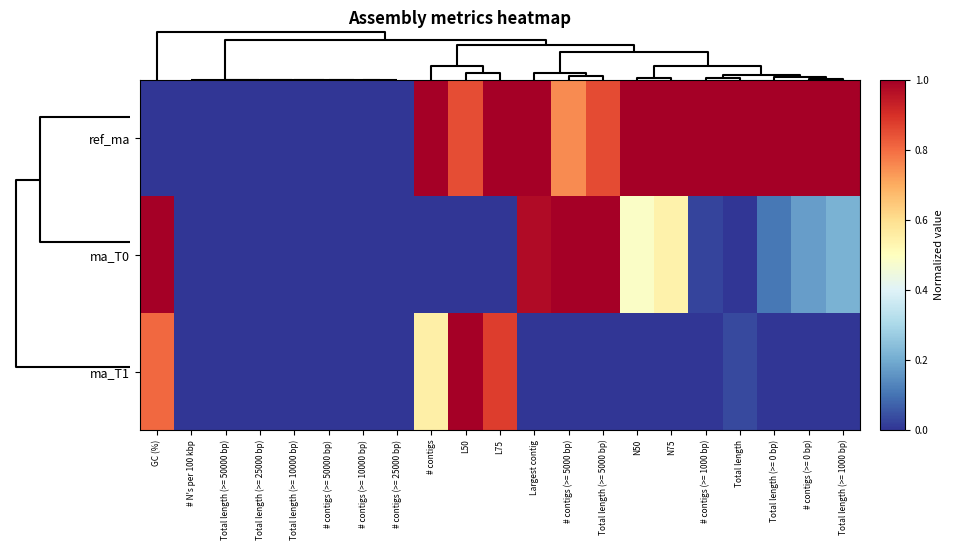

Reading left to right, extract all data points from this chart.

ref_ma: GC (%)=0.0	# N's per 100 kbp=0.0	Total length (>= 50000 bp)=0.0	Total length (>= 25000 bp)=0.0	Total length (>= 10000 bp)=0.0	# contigs (>= 50000 bp)=0.0	# contigs (>= 10000 bp)=0.0	# contigs (>= 25000 bp)=0.0	# contigs=1.0	L50=0.8	L75=1.0	Largest contig=1.0	# contigs (>= 5000 bp)=0.8	Total length (>= 5000 bp)=0.9	N50=1.0	N75=1.0	# contigs (>= 1000 bp)=1.0	Total length=1.0	Total length (>= 0 bp)=1.0	# contigs (>= 0 bp)=1.0	Total length (>= 1000 bp)=1.0
ma_T0: GC (%)=1.0	# N's per 100 kbp=0.0	Total length (>= 50000 bp)=0.0	Total length (>= 25000 bp)=0.0	Total length (>= 10000 bp)=0.0	# contigs (>= 50000 bp)=0.0	# contigs (>= 10000 bp)=0.0	# contigs (>= 25000 bp)=0.0	# contigs=0.0	L50=0.0	L75=0.0	Largest contig=1.0	# contigs (>= 5000 bp)=1.0	Total length (>= 5000 bp)=1.0	N50=0.5	N75=0.5	# contigs (>= 1000 bp)=0.0	Total length=0.0	Total length (>= 0 bp)=0.1	# contigs (>= 0 bp)=0.2	Total length (>= 1000 bp)=0.2
ma_T1: GC (%)=0.8	# N's per 100 kbp=0.0	Total length (>= 50000 bp)=0.0	Total length (>= 25000 bp)=0.0	Total length (>= 10000 bp)=0.0	# contigs (>= 50000 bp)=0.0	# contigs (>= 10000 bp)=0.0	# contigs (>= 25000 bp)=0.0	# contigs=0.5	L50=1.0	L75=0.9	Largest contig=0.0	# contigs (>= 5000 bp)=0.0	Total length (>= 5000 bp)=0.0	N50=0.0	N75=0.0	# contigs (>= 1000 bp)=0.0	Total length=0.0	Total length (>= 0 bp)=0.0	# contigs (>= 0 bp)=0.0	Total length (>= 1000 bp)=0.0